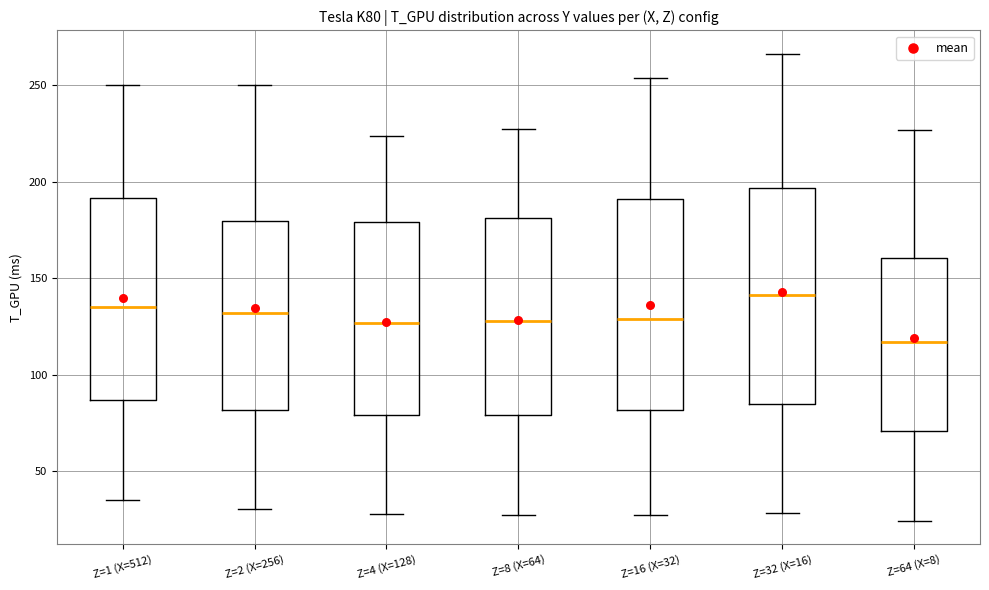

Reading left to right, read every box against the y-axis: the position of its median line, the range the box covers, and the ends of its whiskers. The values are not printed on the chart, so give them approximately, as read against the axis.

Z=1 (X=512): median 135, box 85 to 190, whiskers 35 to 250
Z=2 (X=256): median 130, box 80 to 180, whiskers 30 to 250
Z=4 (X=128): median 125, box 80 to 180, whiskers 30 to 225
Z=8 (X=64): median 130, box 80 to 180, whiskers 25 to 230
Z=16 (X=32): median 130, box 80 to 190, whiskers 25 to 255
Z=32 (X=16): median 140, box 85 to 195, whiskers 30 to 265
Z=64 (X=8): median 115, box 70 to 160, whiskers 25 to 225